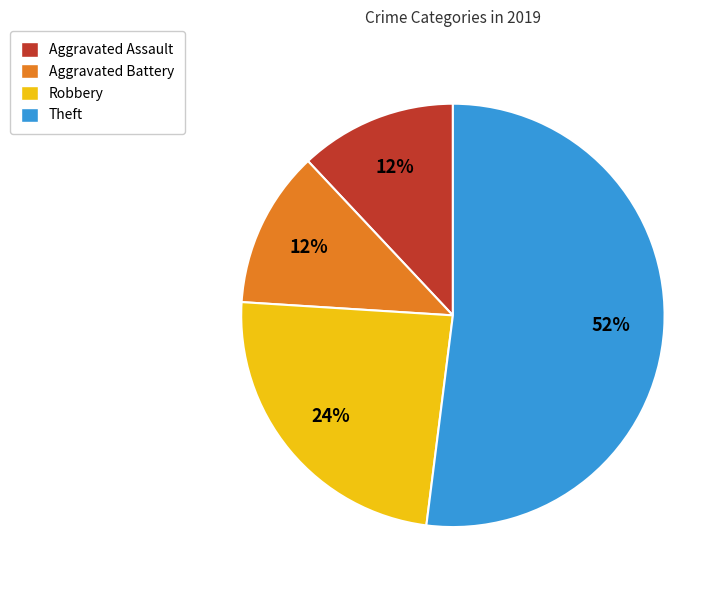

True or false: Robbery accounts for 18% of the total.

False